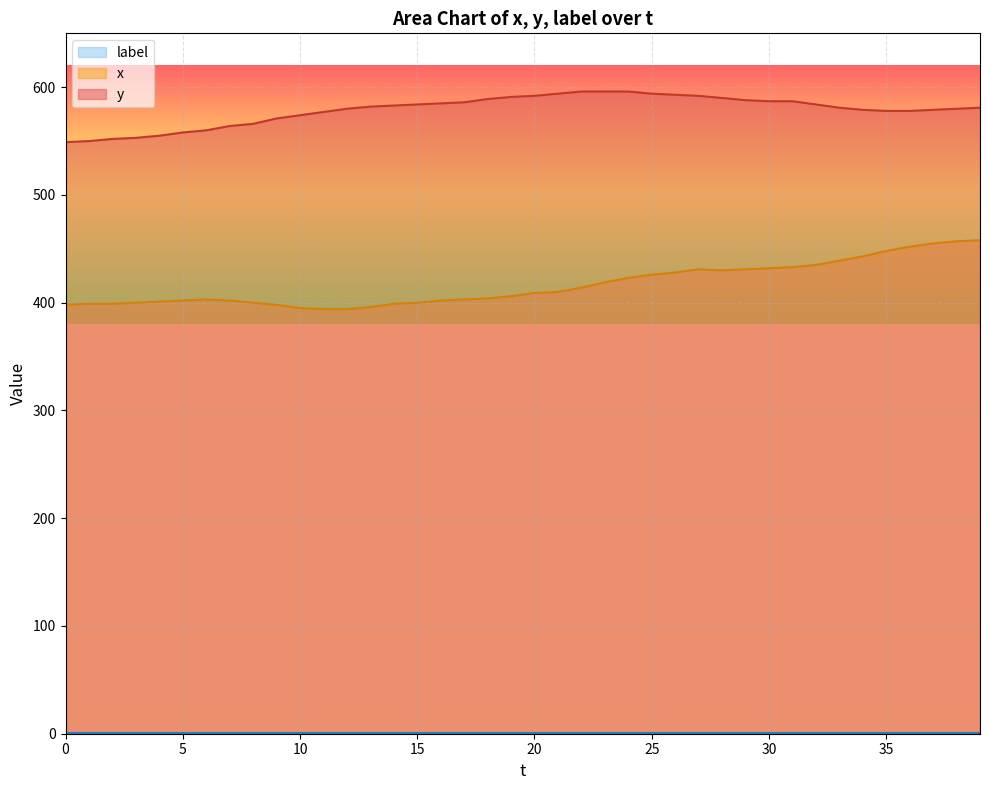

What is the approximate value of y at 37, to the nearest 5?

580